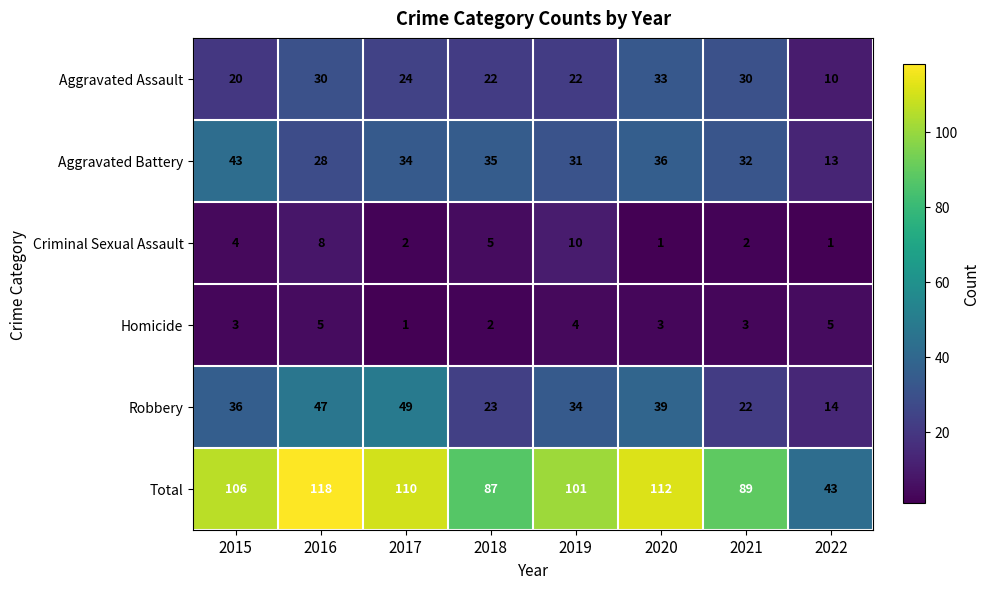

At 2018, list the series in order from largest to smallest.

Total, Aggravated Battery, Robbery, Aggravated Assault, Criminal Sexual Assault, Homicide